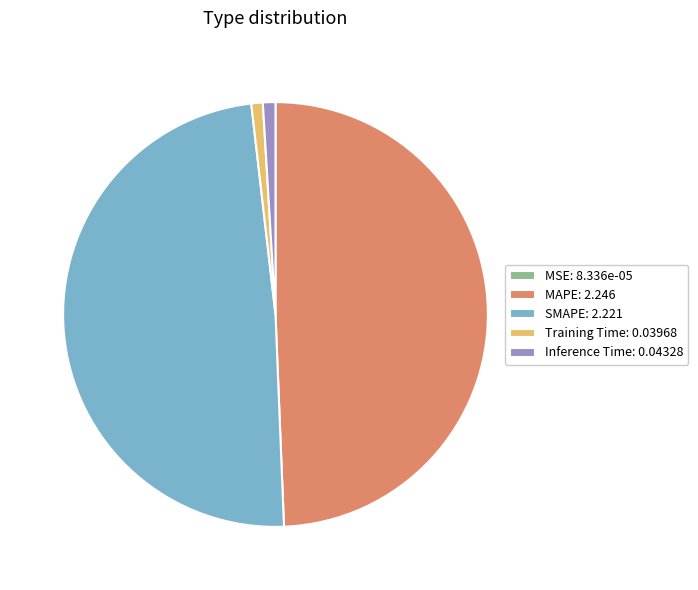

Between MAPE: 2.246 and SMAPE: 2.221, which is larger?

MAPE: 2.246